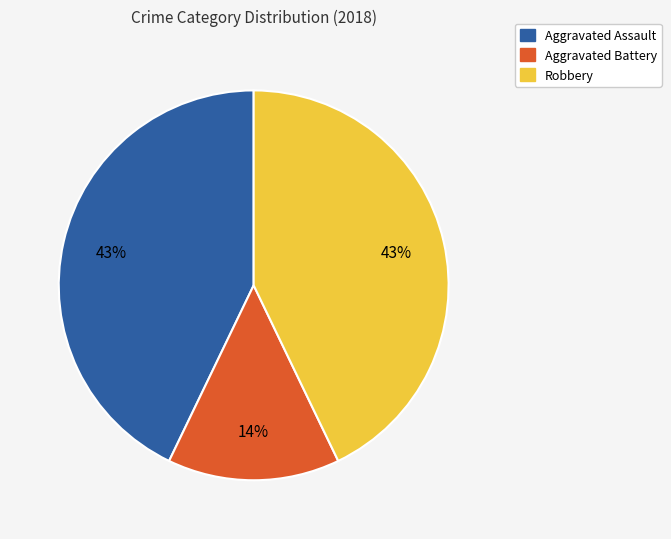

What percentage is the Aggravated Assault slice, to the nearest percent?

43%